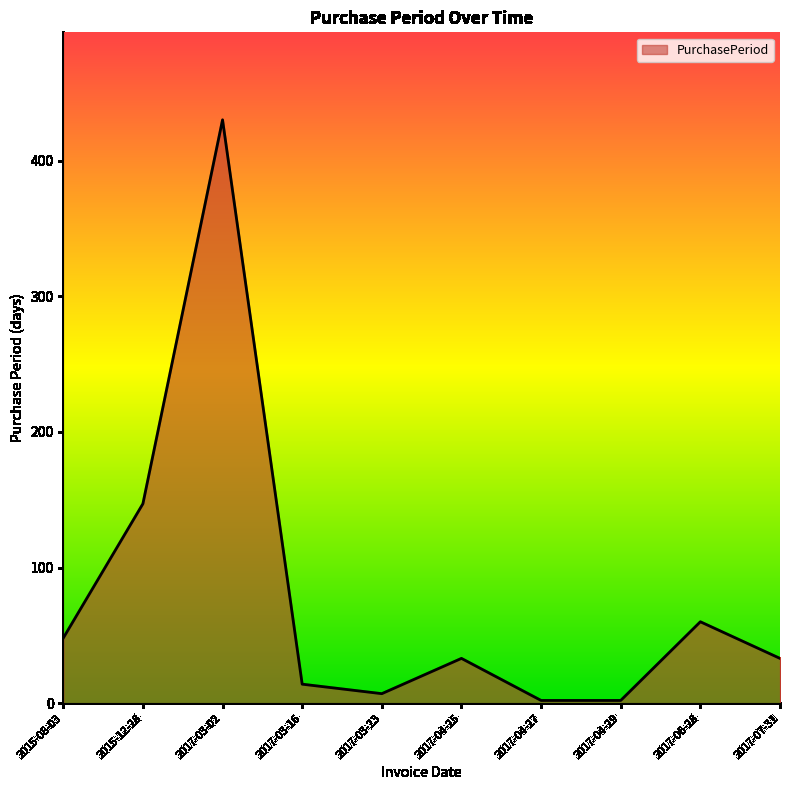

How many series are shown in this chart?

1